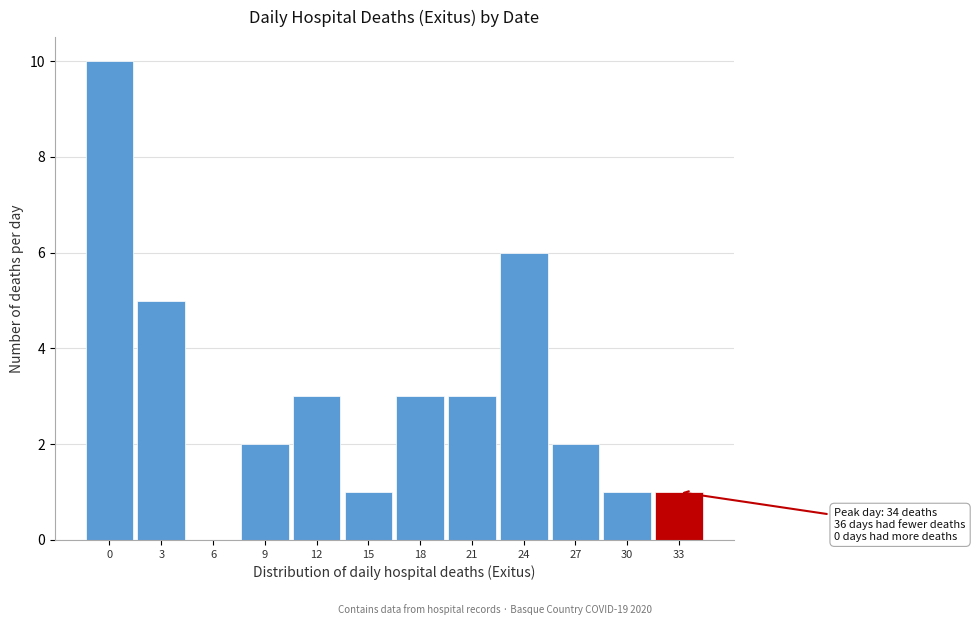

Reading left to right, list all the values displayed in this chart.

0=10	3=5	6=0	9=2	12=3	15=1	18=3	21=3	24=6	27=2	30=1	33=1